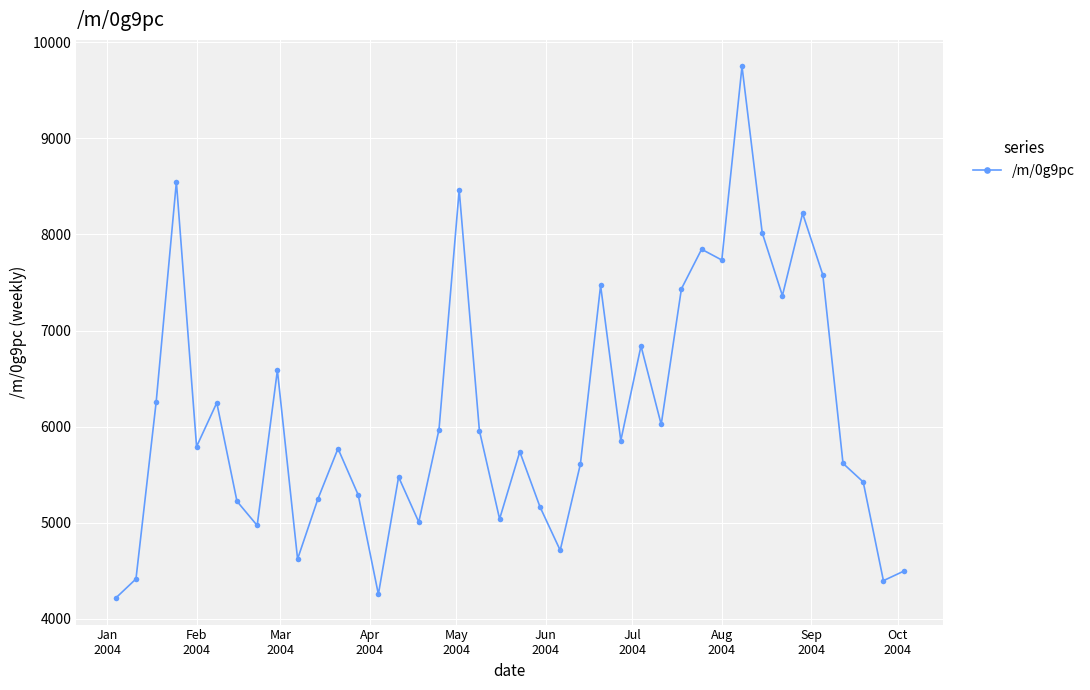

What is the value of the 25th point from the left?

7469.2